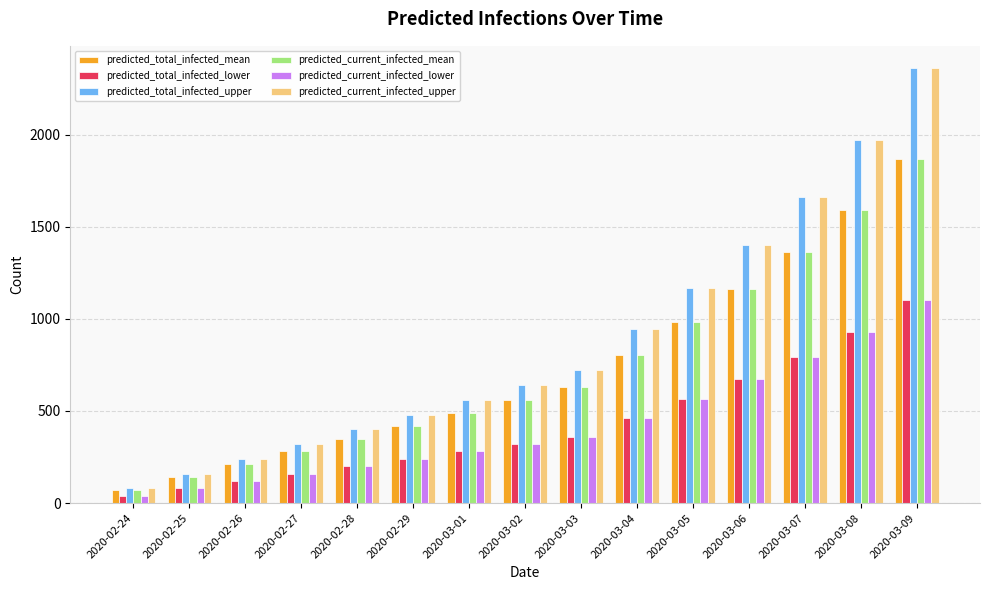

List the labels in order of predicted_current_infected_mean value, largest first.

2020-03-09, 2020-03-08, 2020-03-07, 2020-03-06, 2020-03-05, 2020-03-04, 2020-03-03, 2020-03-02, 2020-03-01, 2020-02-29, 2020-02-28, 2020-02-27, 2020-02-26, 2020-02-25, 2020-02-24